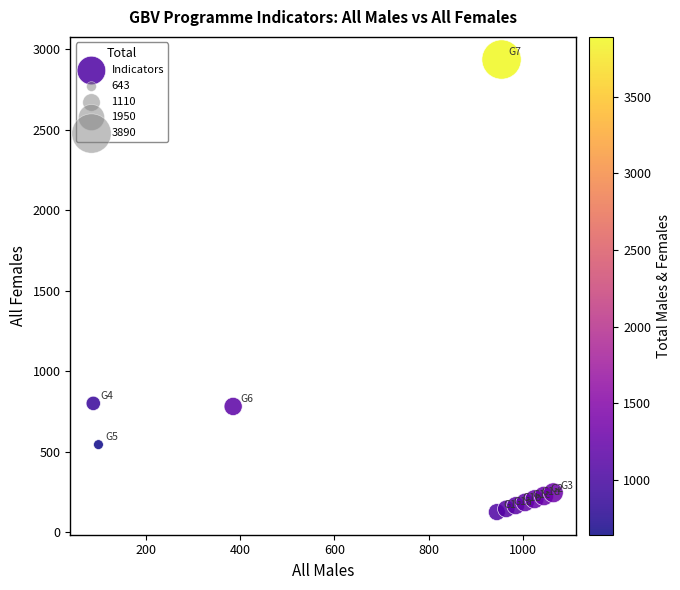

What is the range of X values (max minus min)?

977